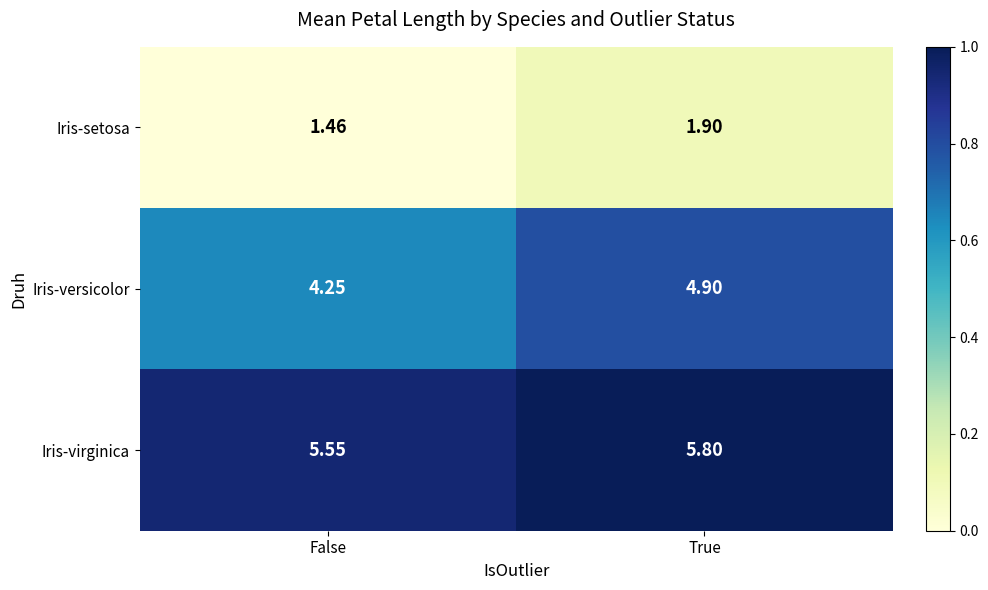

List the series in order of their overall mean, highest first.

Iris-virginica, Iris-versicolor, Iris-setosa